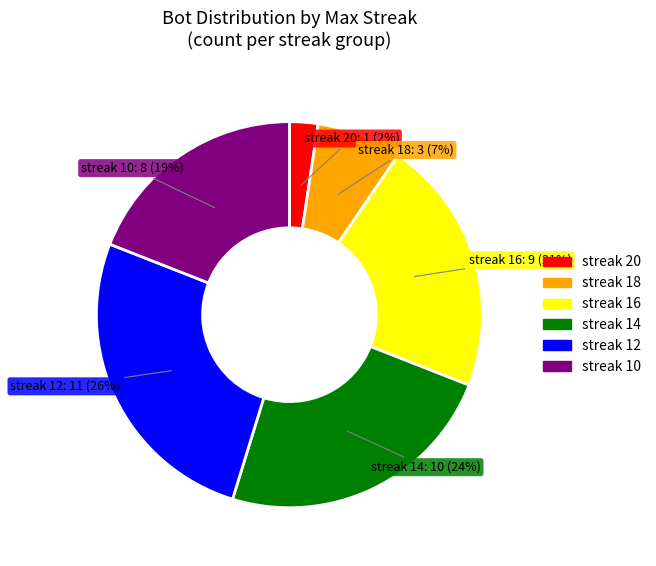

Does any single category account for the majority?

No